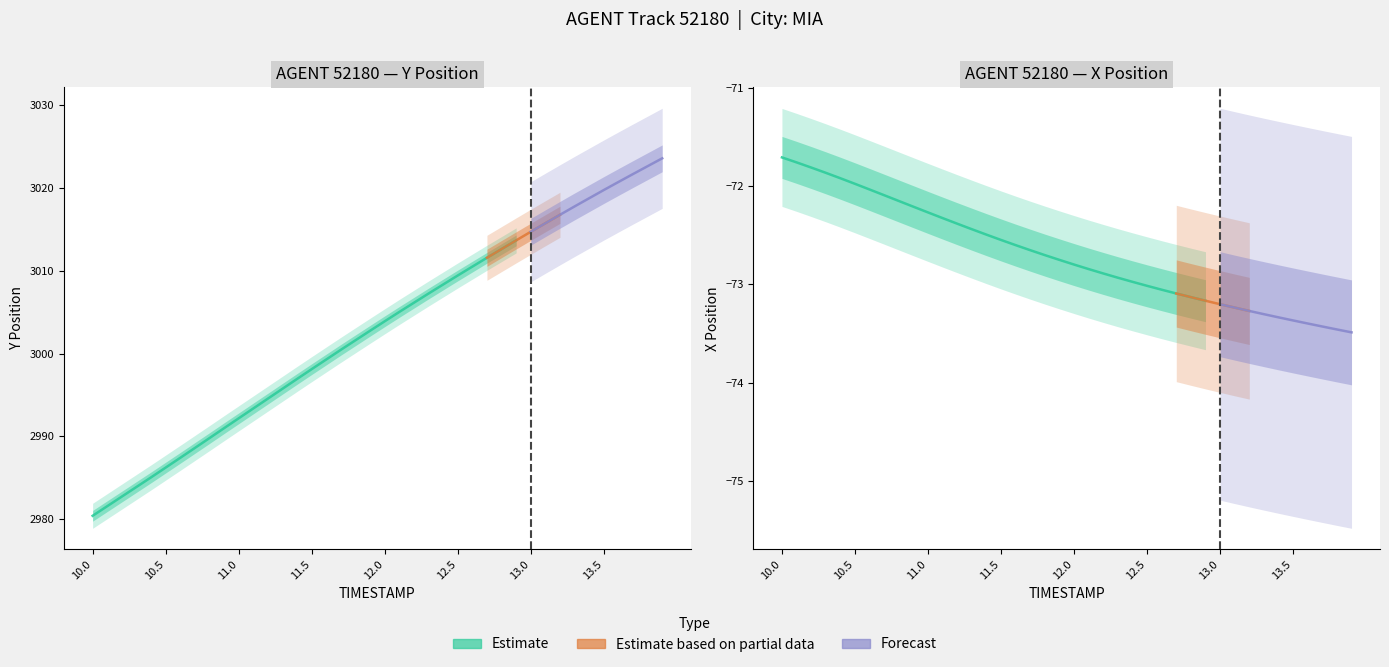

What is the value of the Y point at the 27th from the left?

3010.5